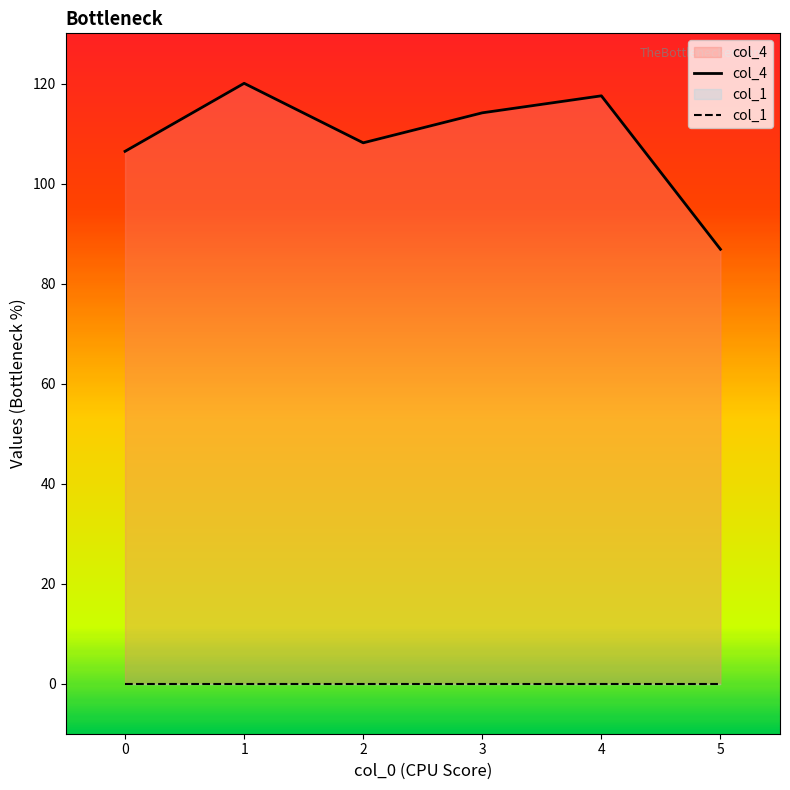

Rank the categories by value from lowest to highest.

5, 0, 2, 3, 4, 1